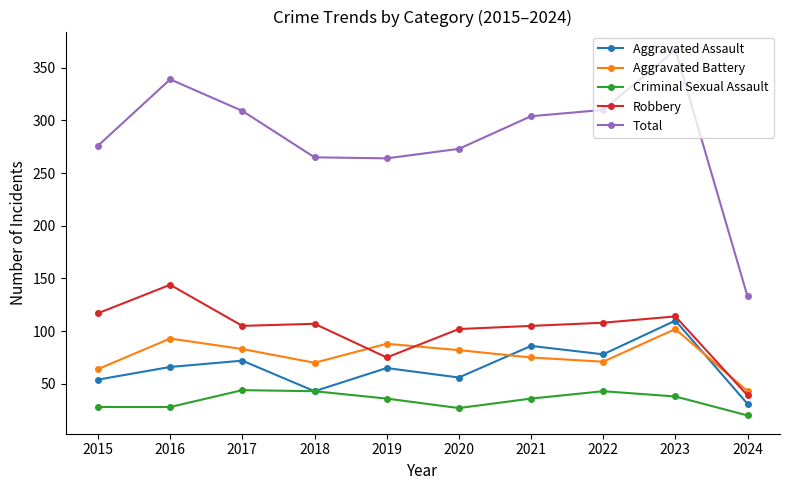

Which series has the largest range (max minus min)?

Total